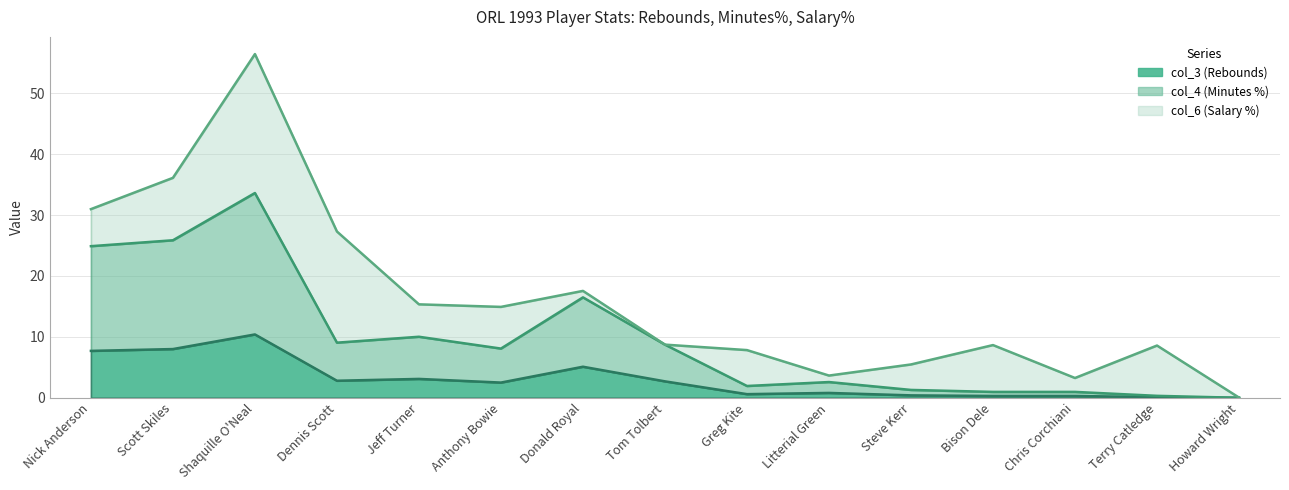

What is the label of the 1st point from the left?

Nick Anderson